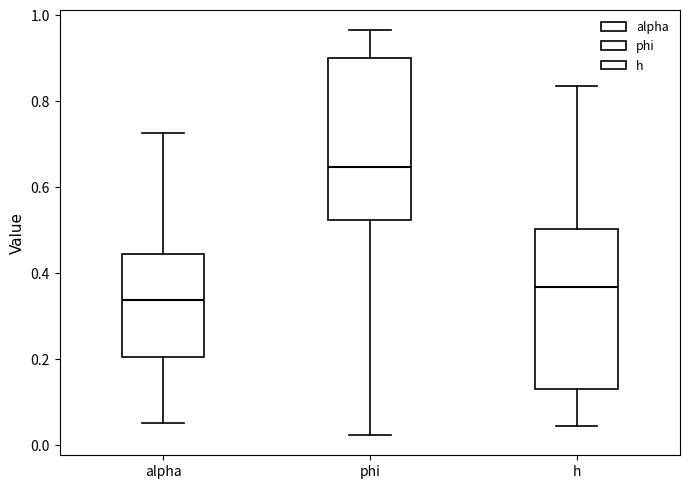

Which box's median line is the highest?

phi